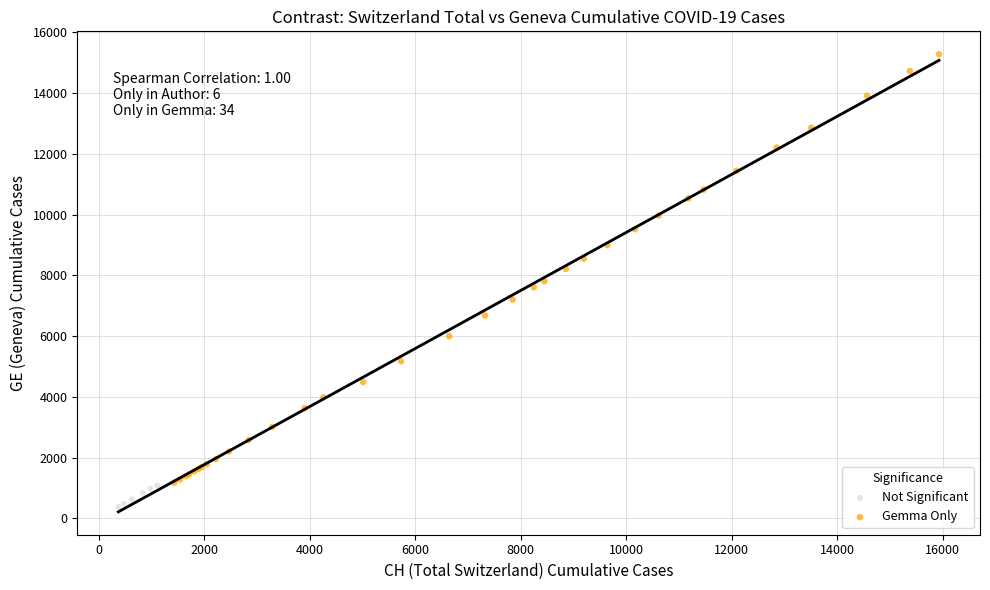

Which series reaches the maximum Y coordinate?

Gemma Only